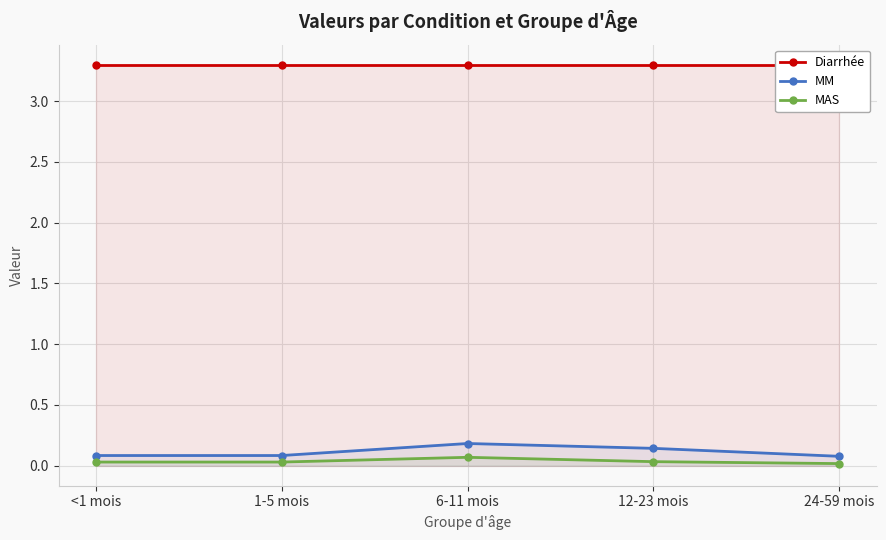

Reading left to right, what are all the values shown in this chart?

Diarrhée: 3.3	3.3	3.3	3.3	3.3
MM: 0.1	0.1	0.2	0.1	0.1
MAS: 0.0	0.0	0.1	0.0	0.0